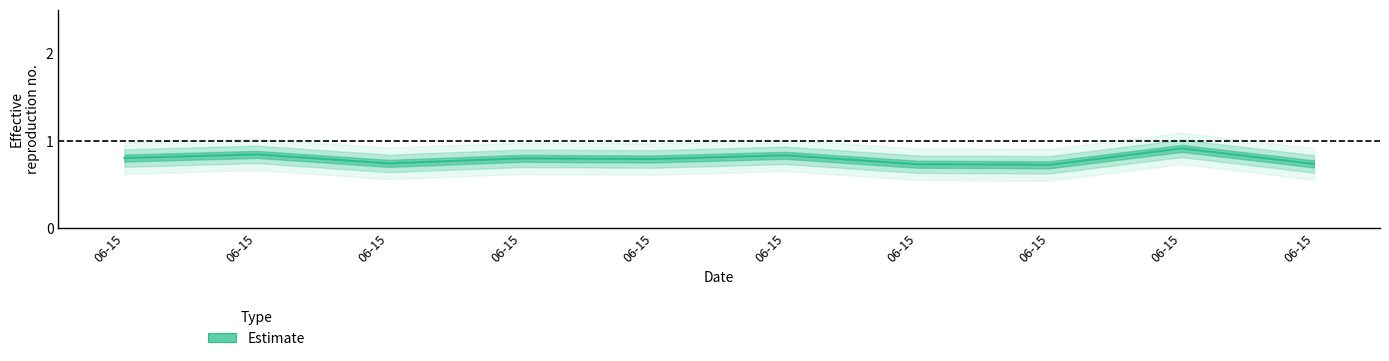

Reading left to right, extract all data points from this chart.

0.8	0.8	0.7	0.8	0.8	0.8	0.7	0.7	0.9	0.7